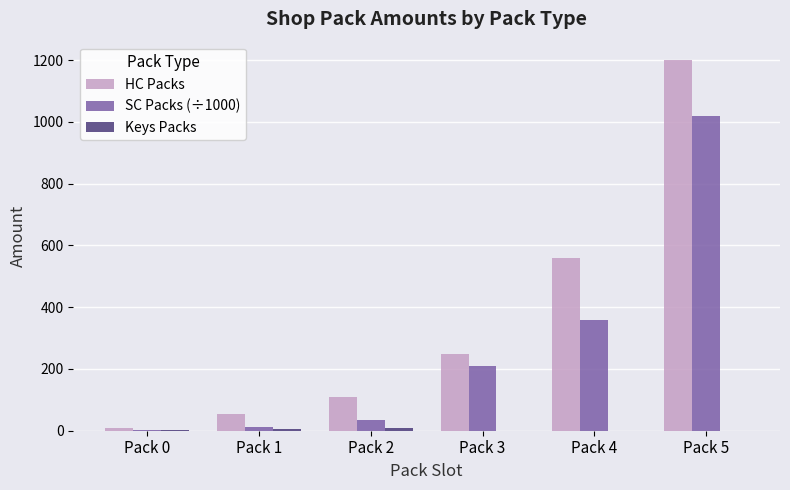

How many groups of bars are there?

6